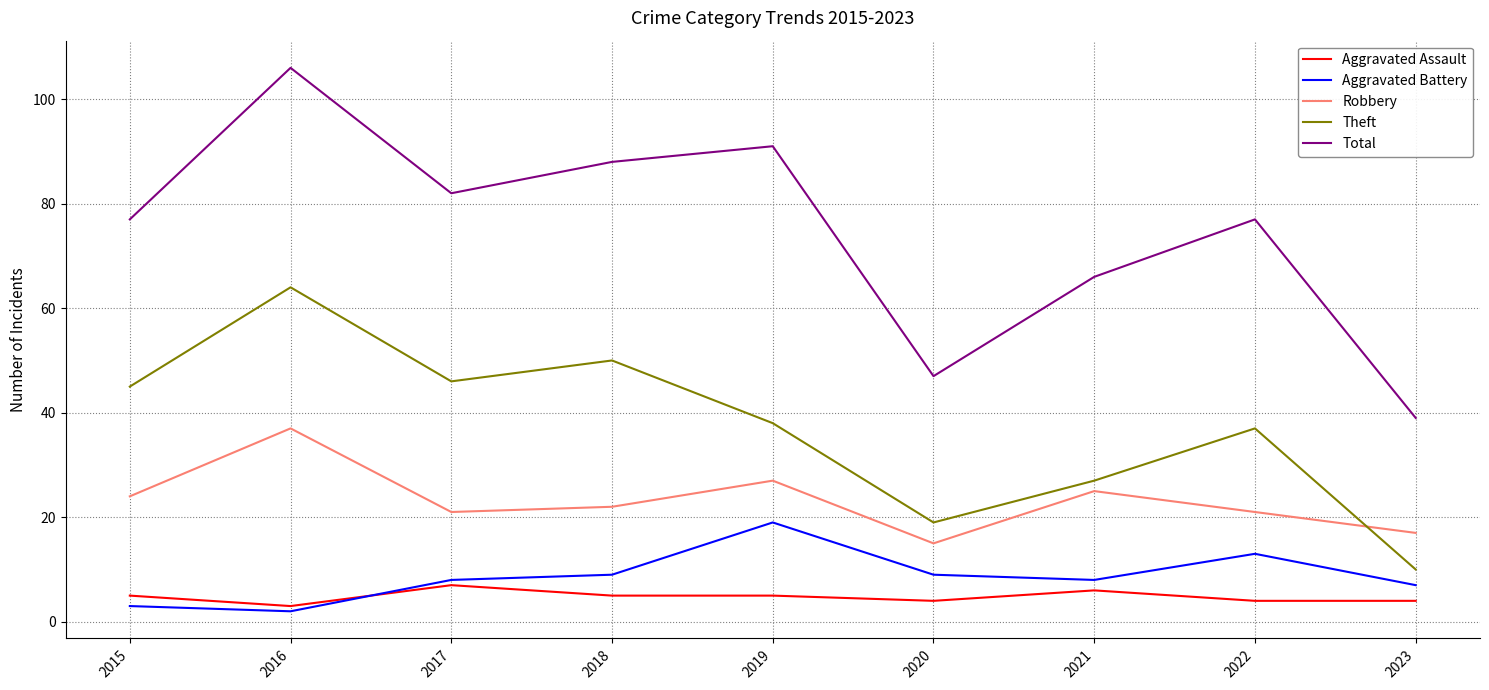

True or false: Aggravated Battery has more than 1 interior local peaks.

True